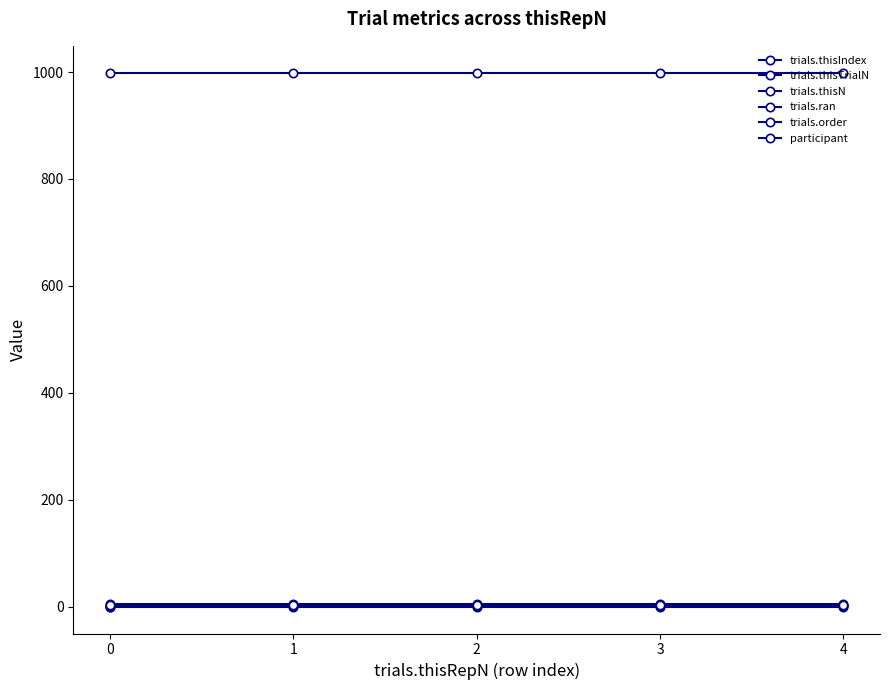

Reading left to right, list all the values displayed in this chart.

trials.thisIndex: 0	1	2	3	4
trials.thisTrialN: 0	0	0	0	0
trials.thisN: 5	5	5	5	5
trials.ran: 1	1	1	1	1
trials.order: 4	4	4	4	4
participant: 999	999	999	999	999